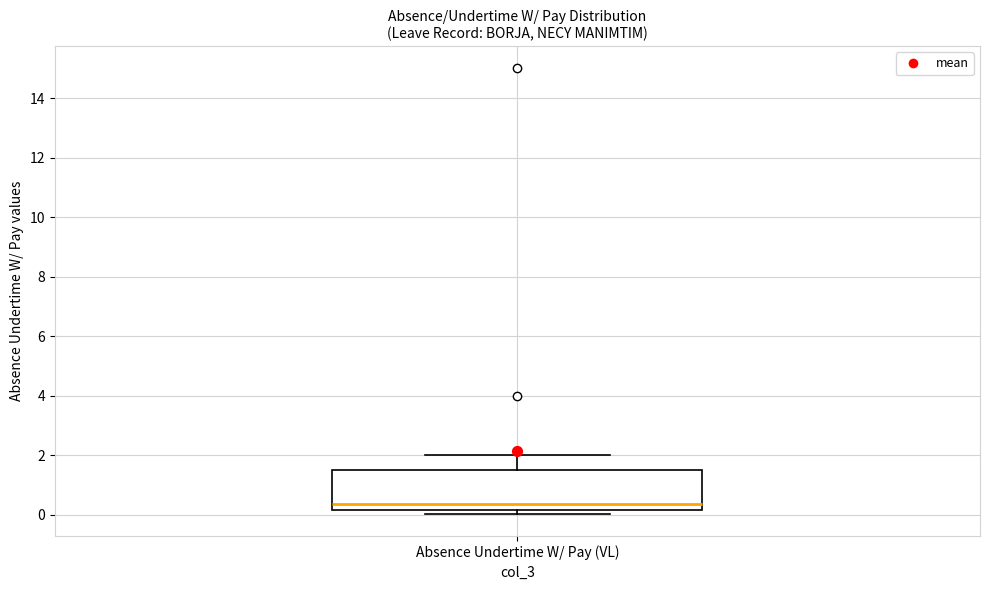

Transcribe this box plot: give where the median line is, the range the box spans, and where the two whiskers end, as read against the y-axis. The values are not printed on the chart, so give them approximately, as read against the axis.

median 0.4, box 0.2 to 1.6, whiskers 0.0 to 2.0